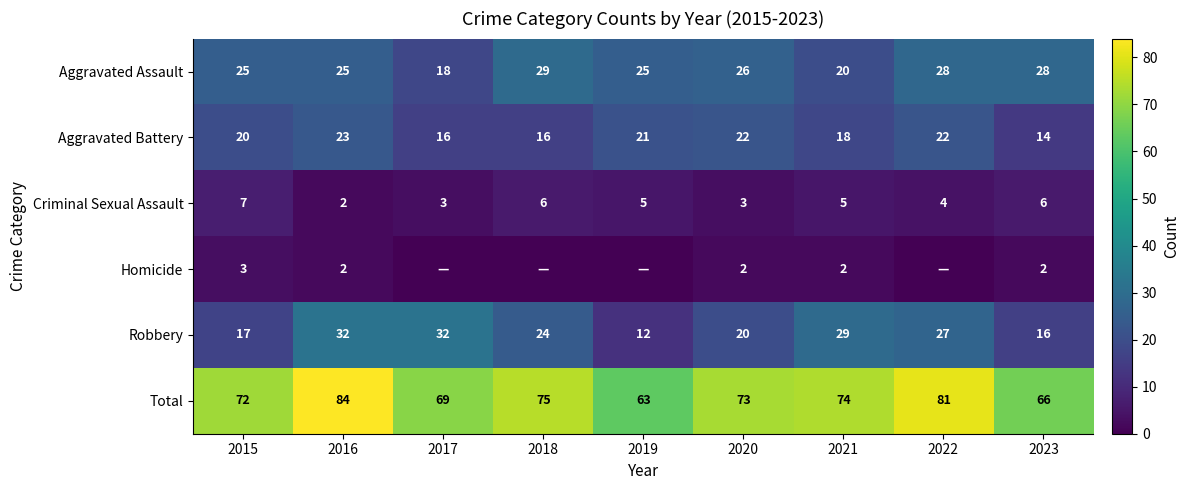

What is the difference between the highest and lowest values at 2016?

82